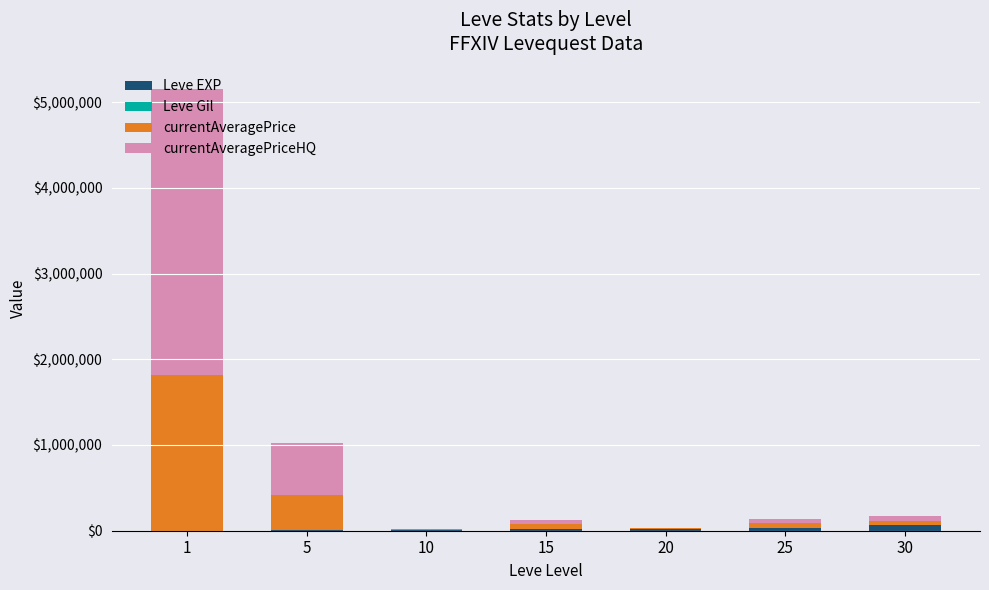

How many data points does each series have?

7